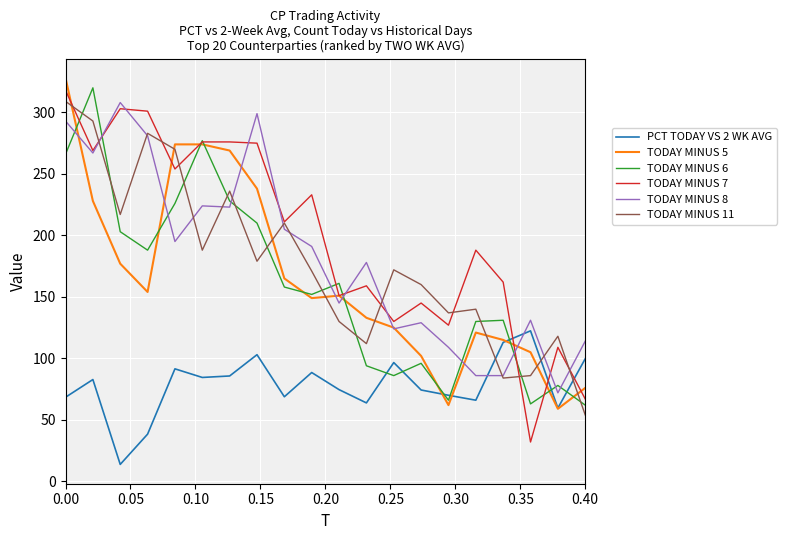

What is the minimum value shown in the chart?

13.8